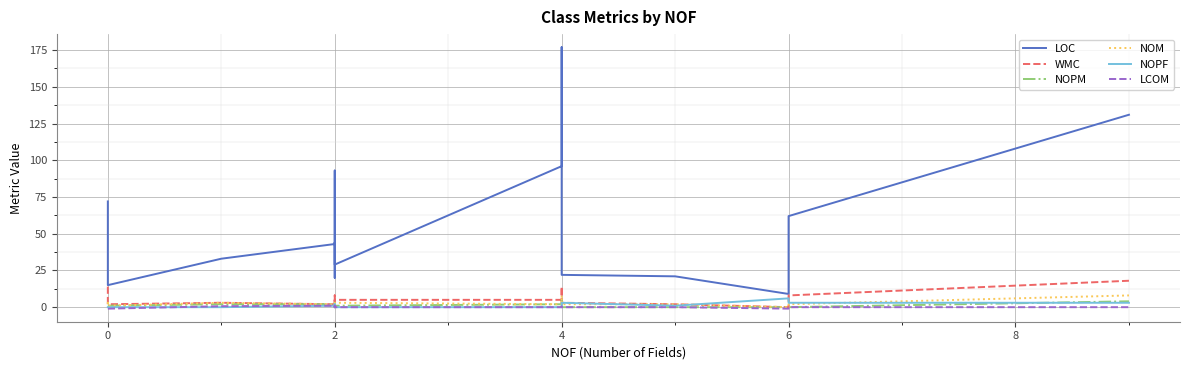

True or false: LOC and LCOM intersect in this chart.

False